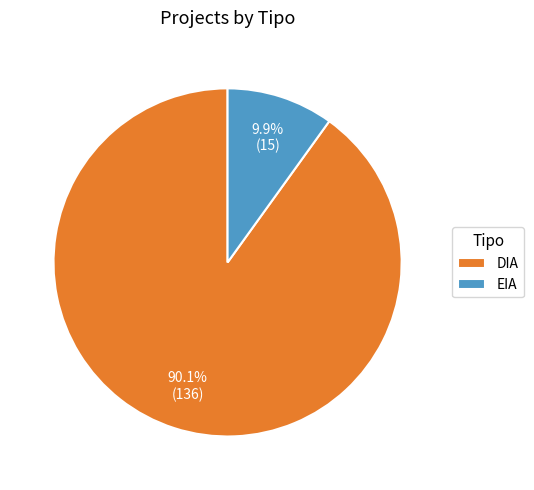

Is it true that DIA is 90% of the pie?

True